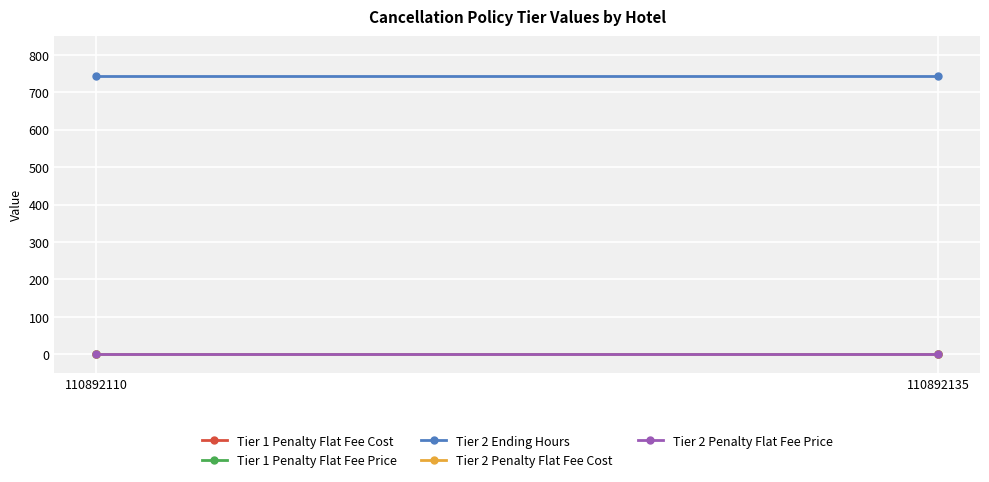

How many lines are shown in the chart?

5